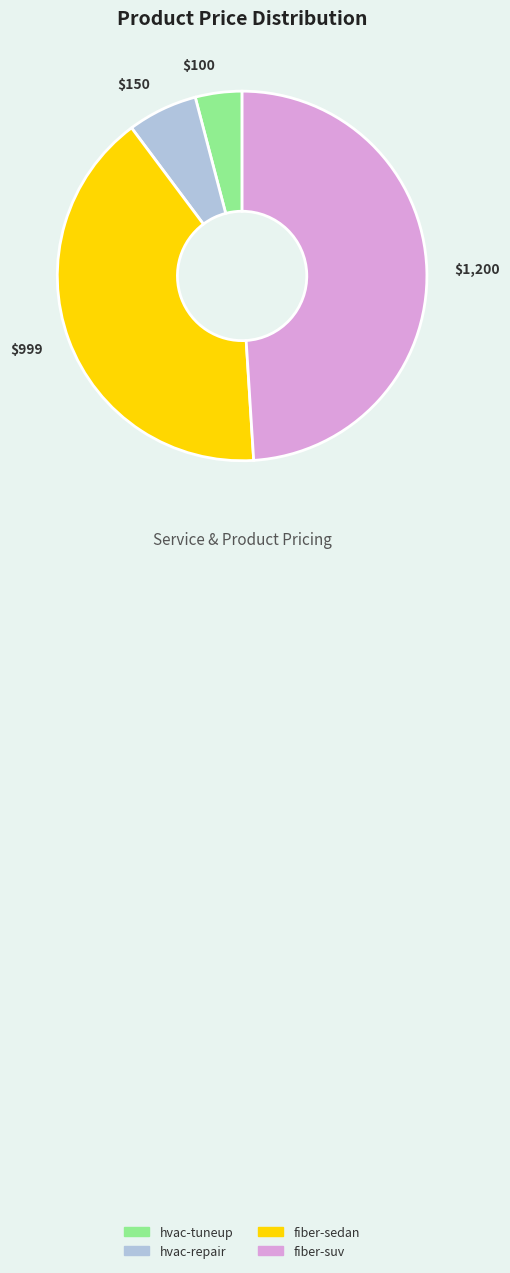

Is there a majority slice in this chart?

No